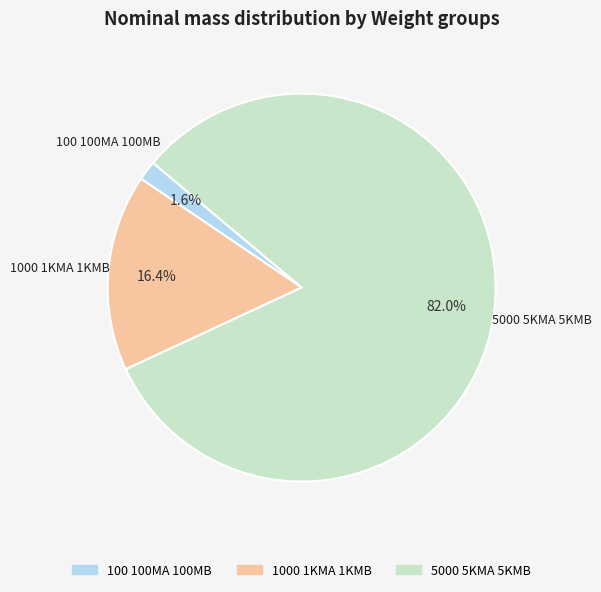

Does 1000 1KMA 1KMB account for over 50% of the chart?

No